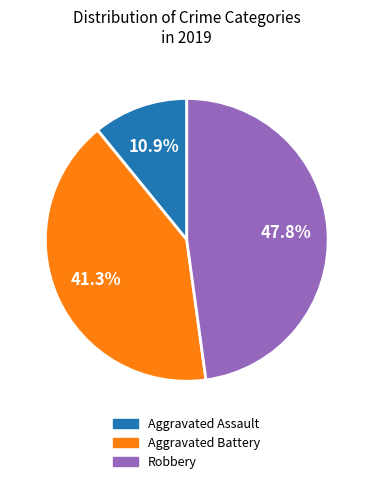

Is there a majority slice in this chart?

No